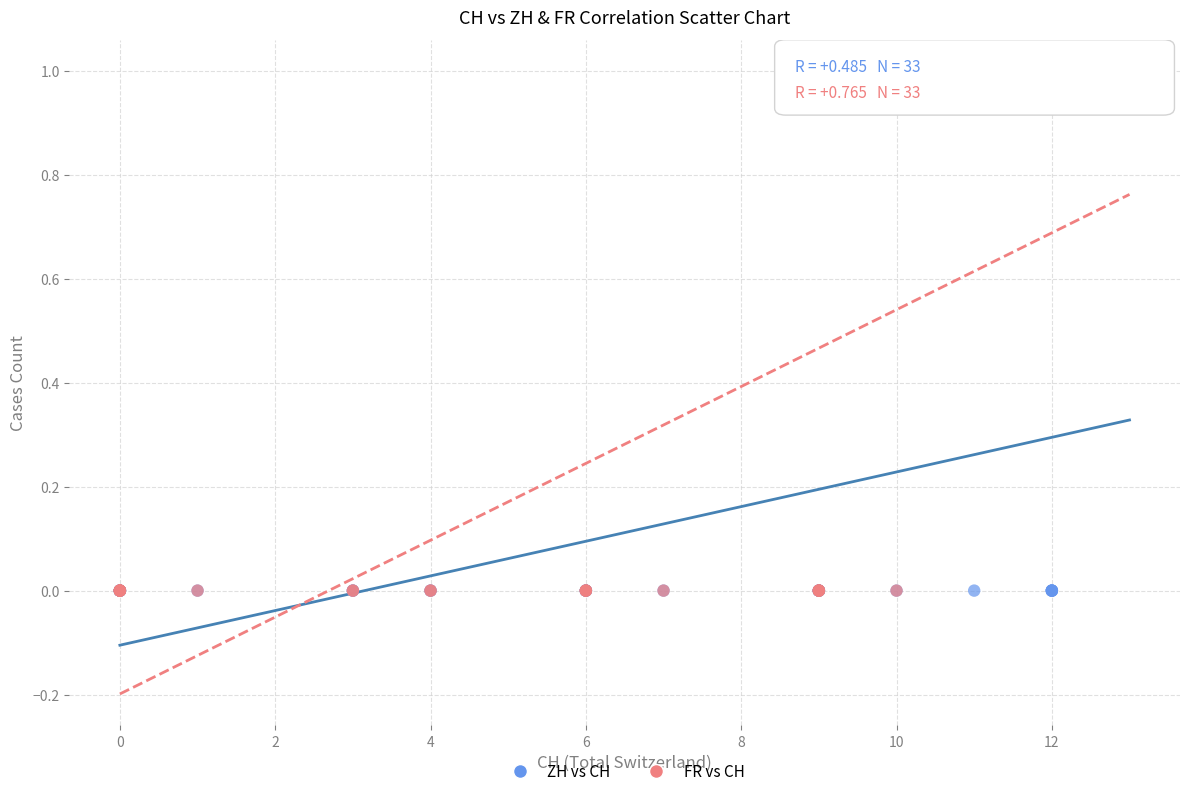

What are all the series names shown in the legend?

ZH vs CH, FR vs CH